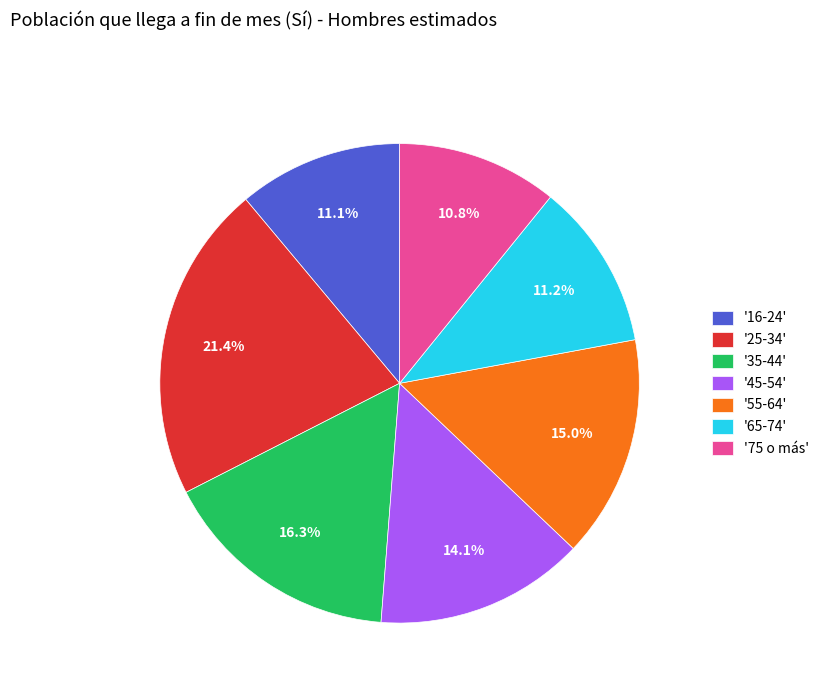

What is the ratio of the value at '45-54' to the value at '65-74'?

1.3